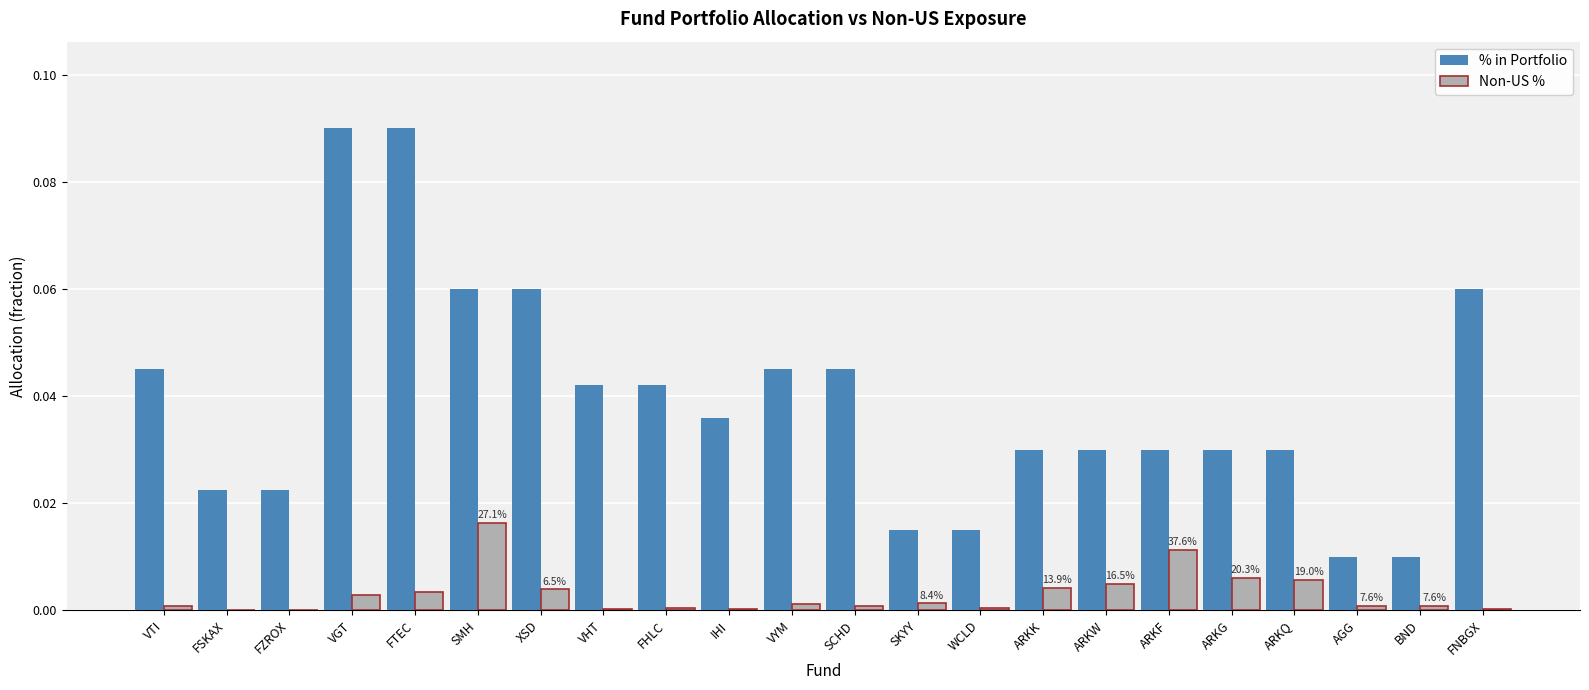

Which series changed the most between WCLD and ARKF?

% in Portfolio